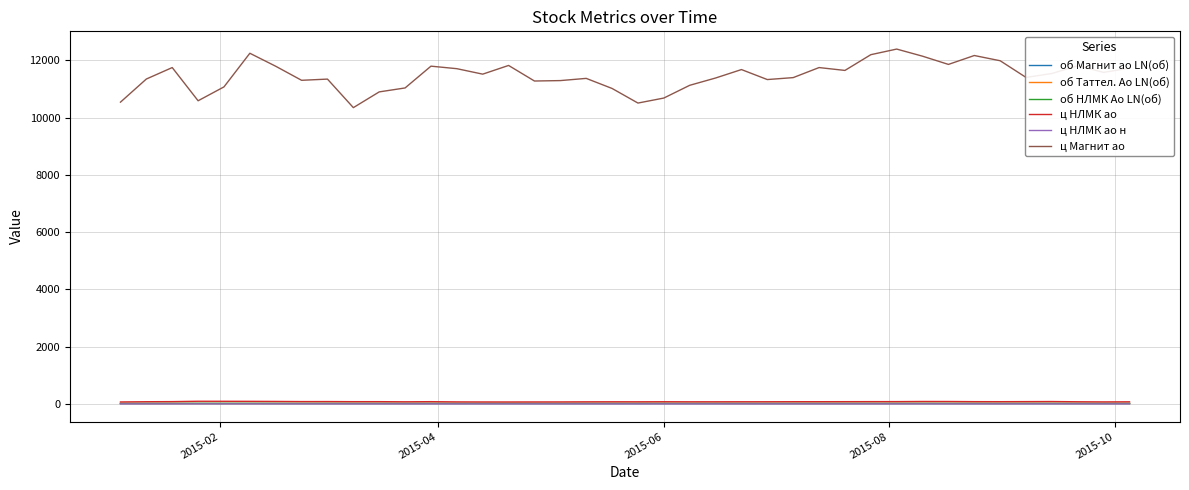

What is the sum of all ц НЛМК ао н values?

13.9